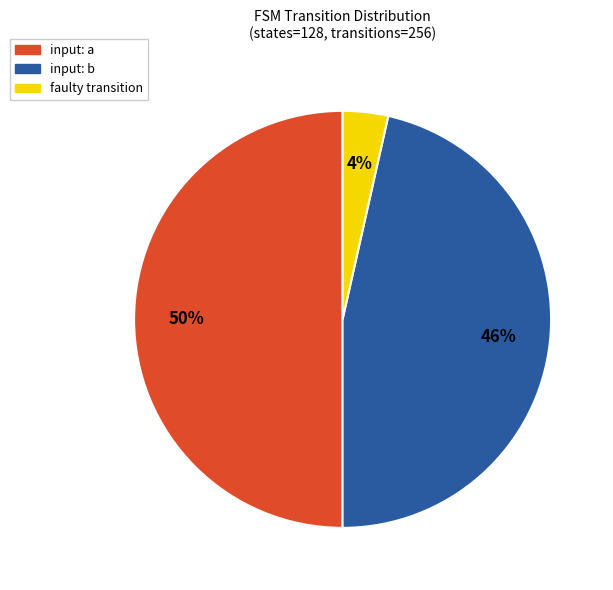

To the nearest percent, what is the average slice percentage?

33%